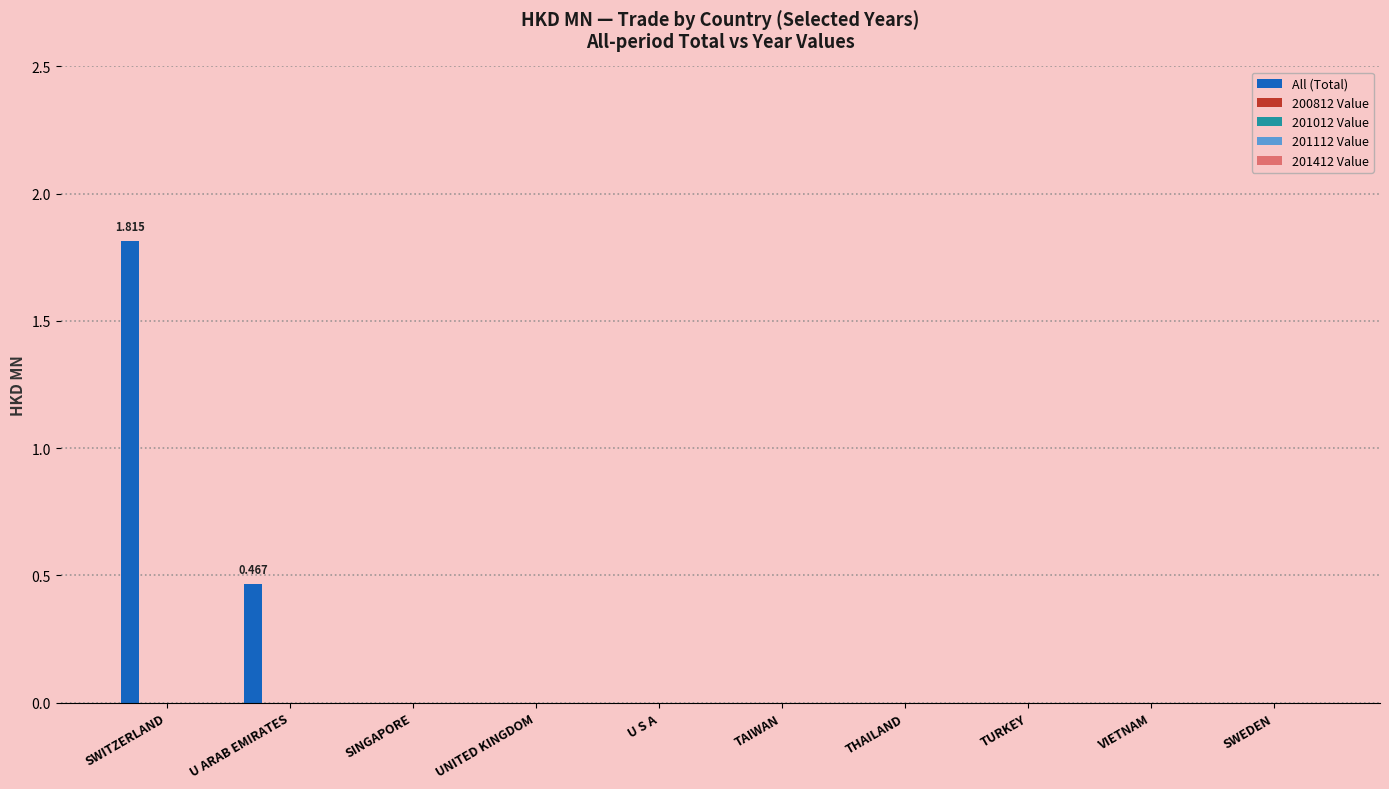

How many distinct data groups are displayed?

1